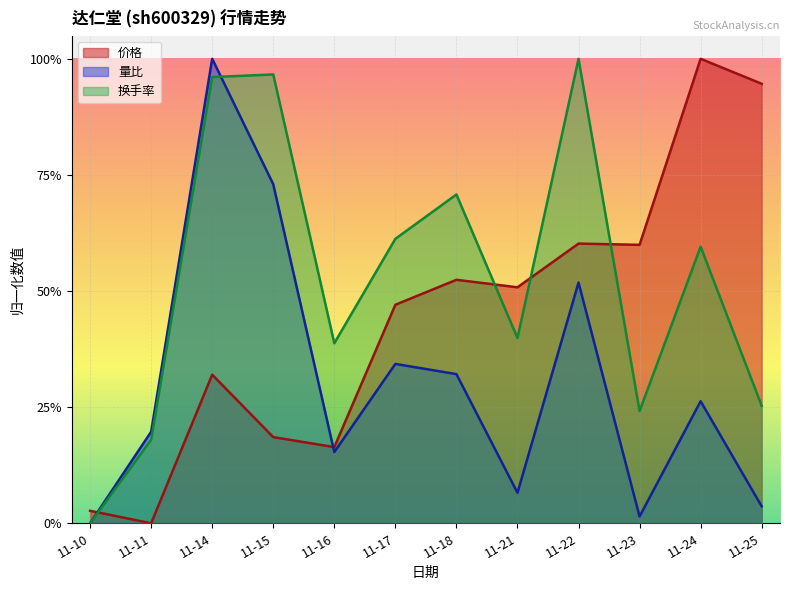

After their last crossing, which series has the higher values: 价格 or 量比?

价格